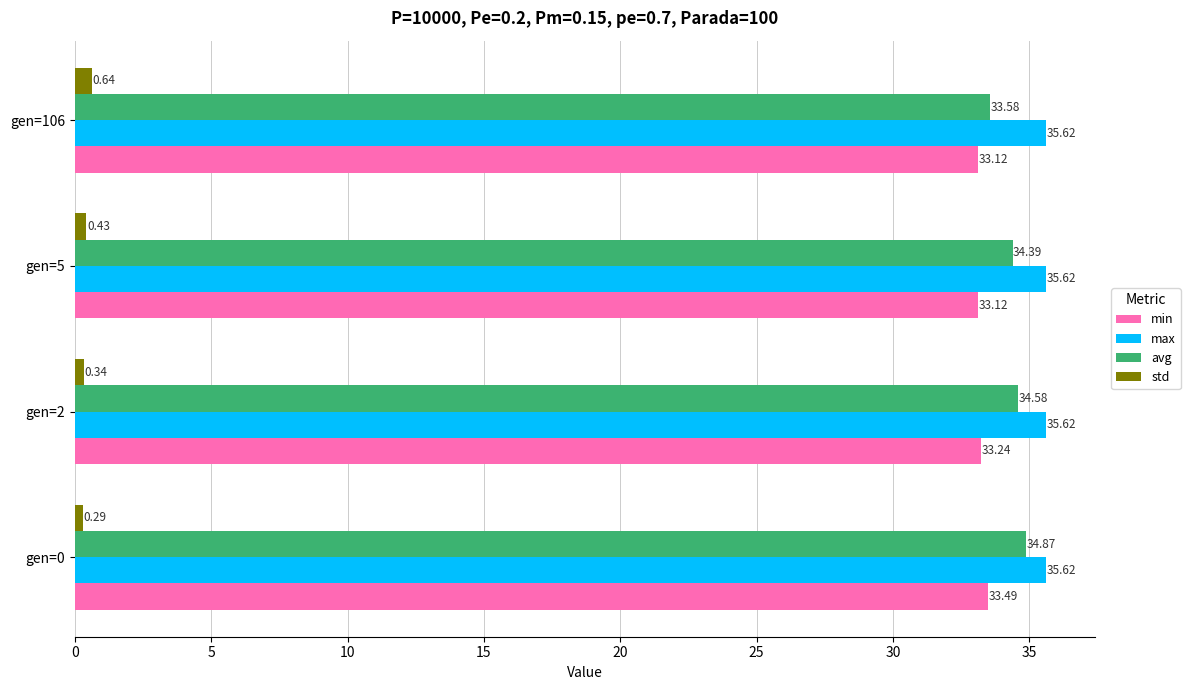

What are all the series names shown in the legend?

min, max, avg, std